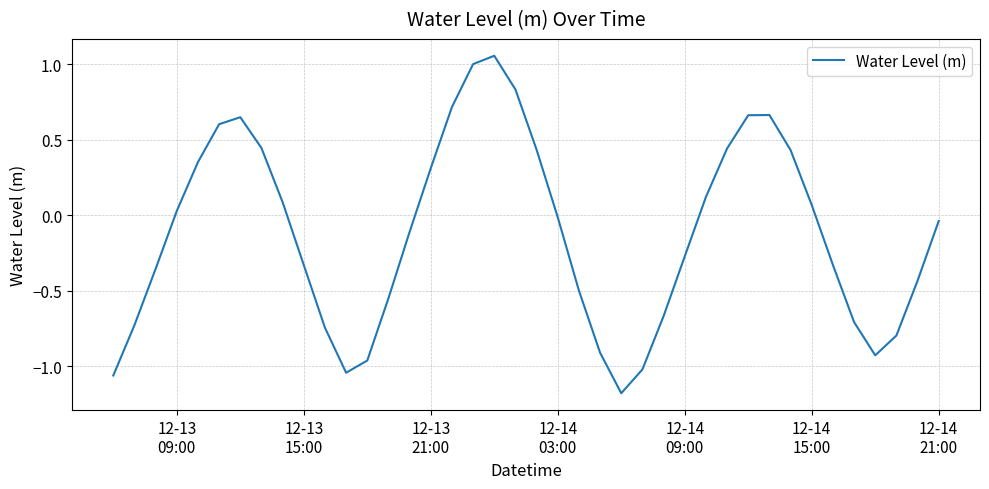

How many values are below zero?

22